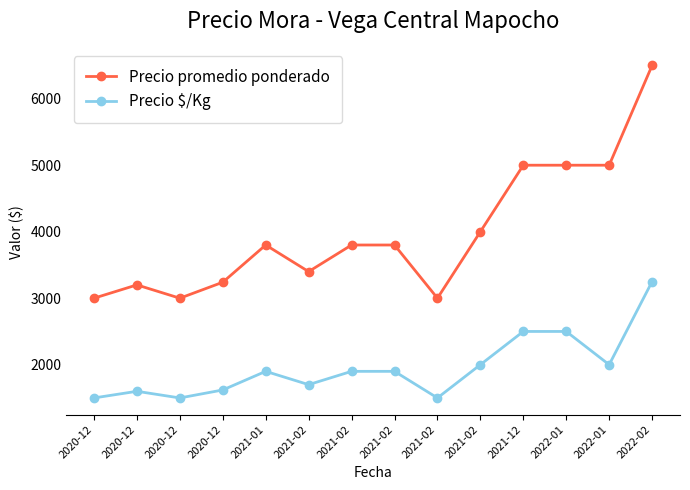

Rank the categories by Precio promedio ponderado value from lowest to highest.

2020-12, 2020-12, 2021-02, 2020-12, 2020-12, 2021-02, 2021-01, 2021-02, 2021-02, 2021-02, 2021-12, 2022-01, 2022-01, 2022-02